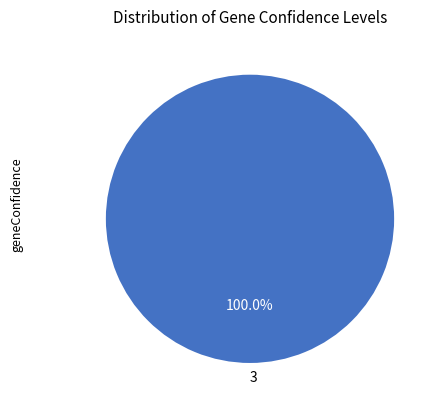

Rank the categories by value from highest to lowest.

3